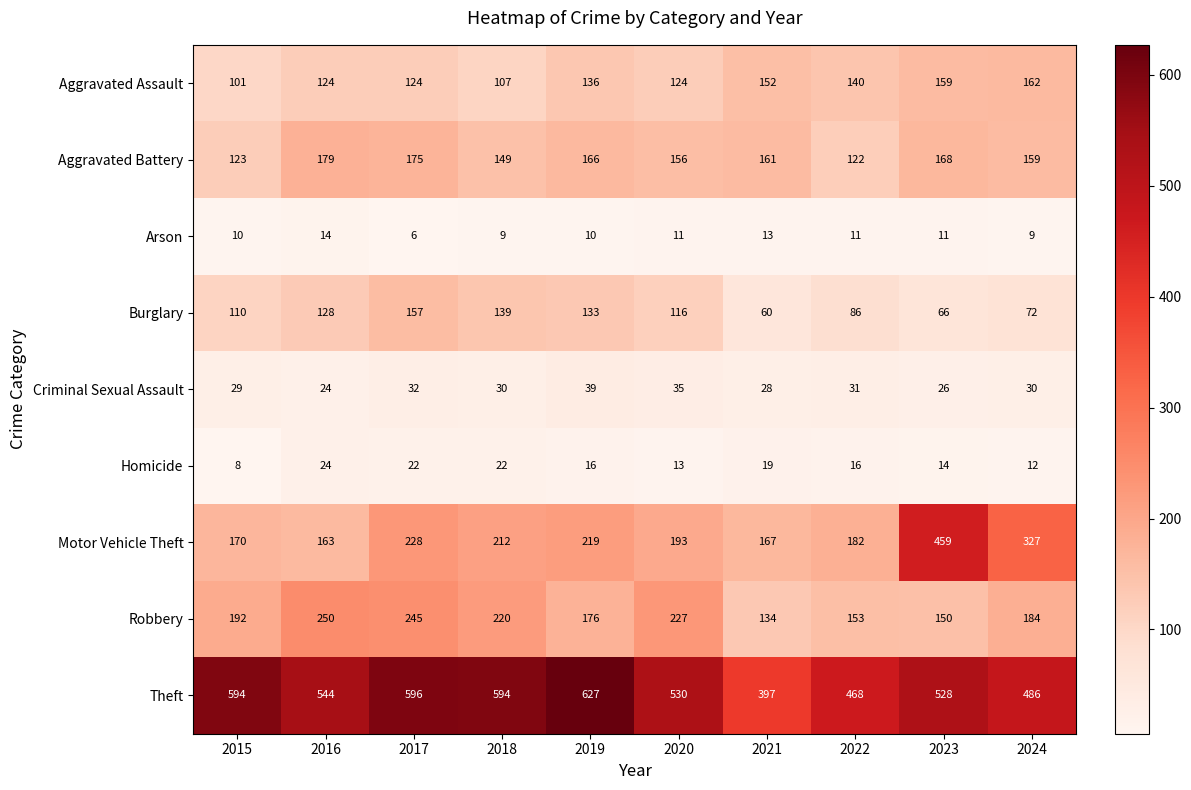

True or false: Burglary has a value of 133 at 2019.

True